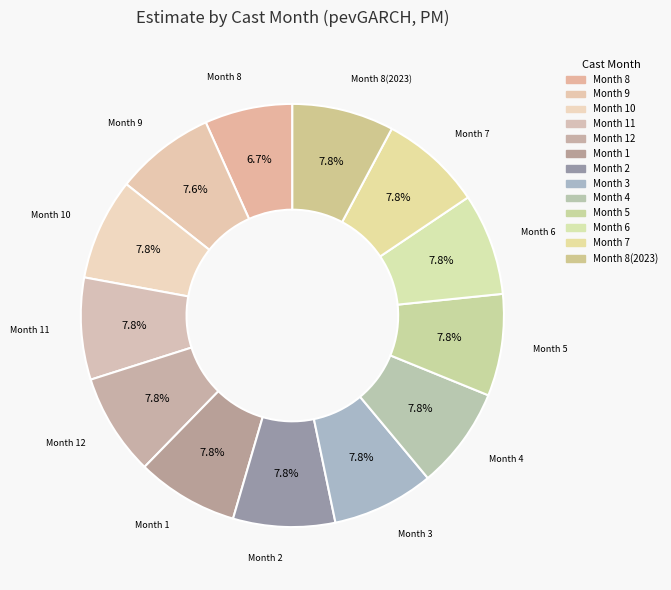

Rank the categories by value from highest to lowest.

8(2023), 7, 6, 5, 4, 3, 2, 1, 12, 11, 10, 9, 8